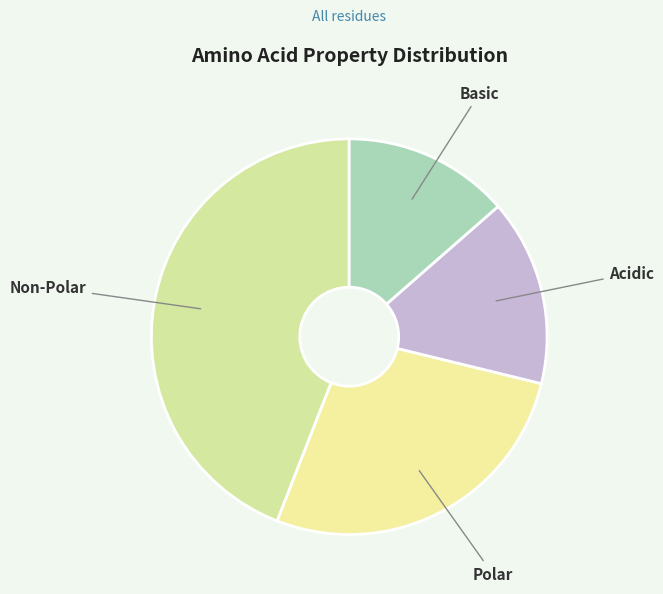

How many segments does this pie chart have?

4